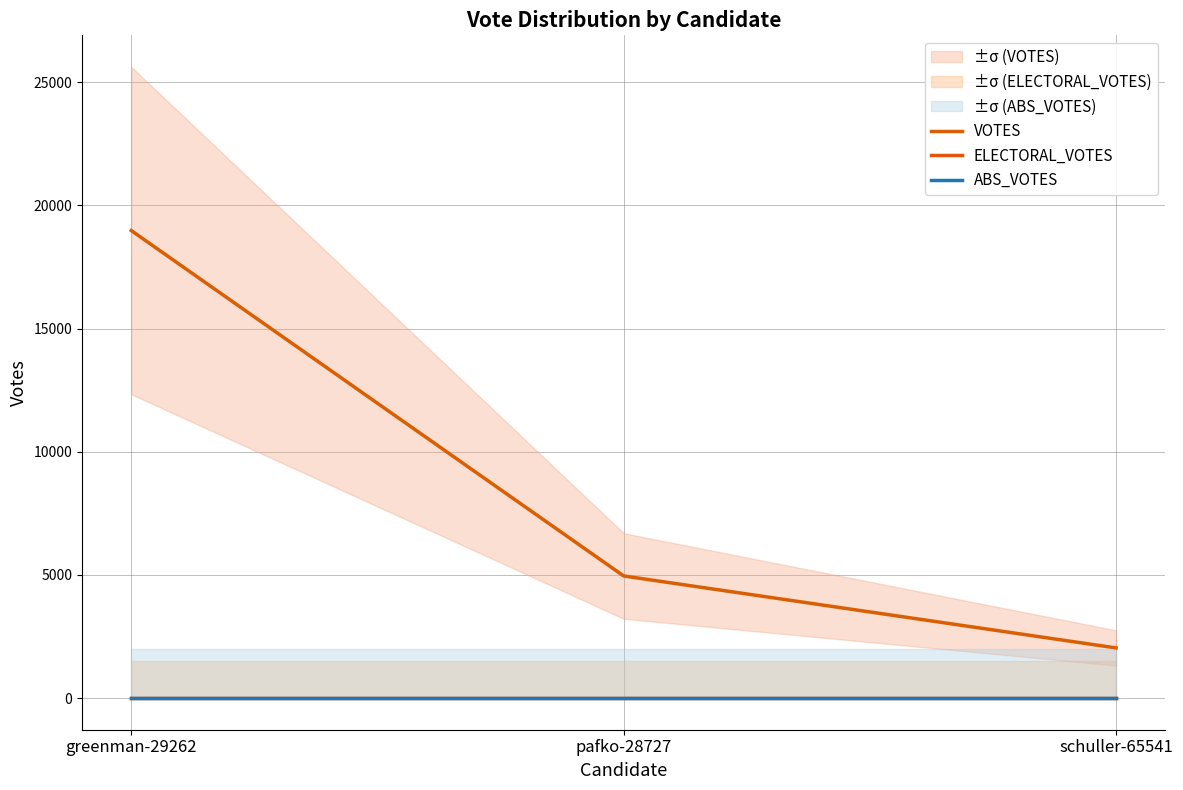

Reading left to right, extract all data points from this chart.

VOTES: 18980	4960	2039
ELECTORAL_VOTES: 0	0	0
ABS_VOTES: 0	0	0